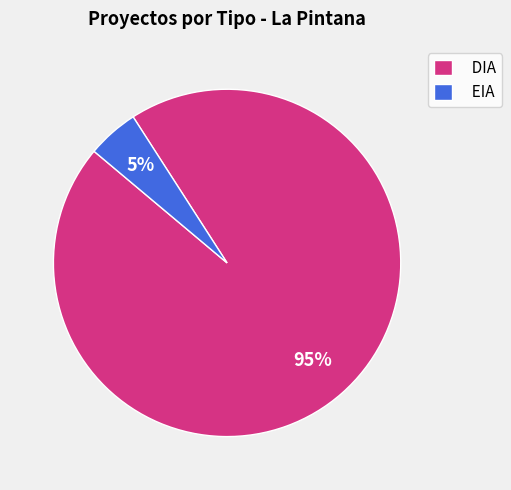

To the nearest percent, what is the difference between the largest and smallest slice percentages?

90%